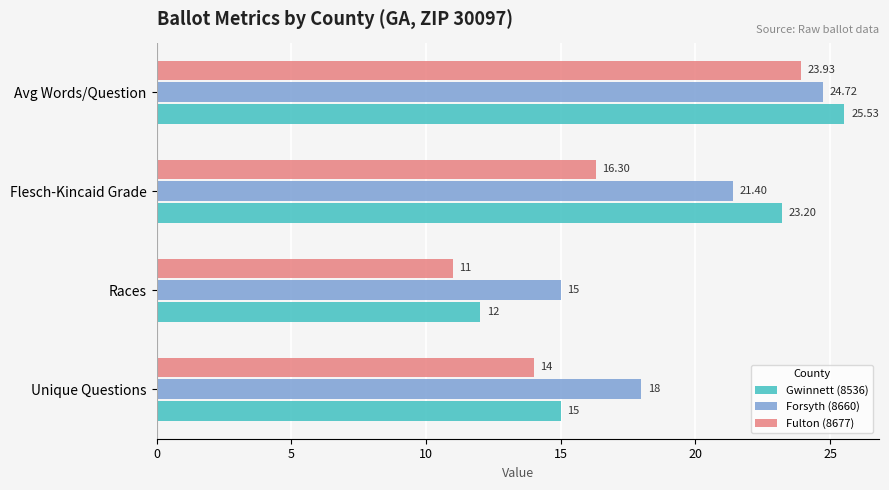

What is the average value of the Gwinnett (8536) series?

18.9